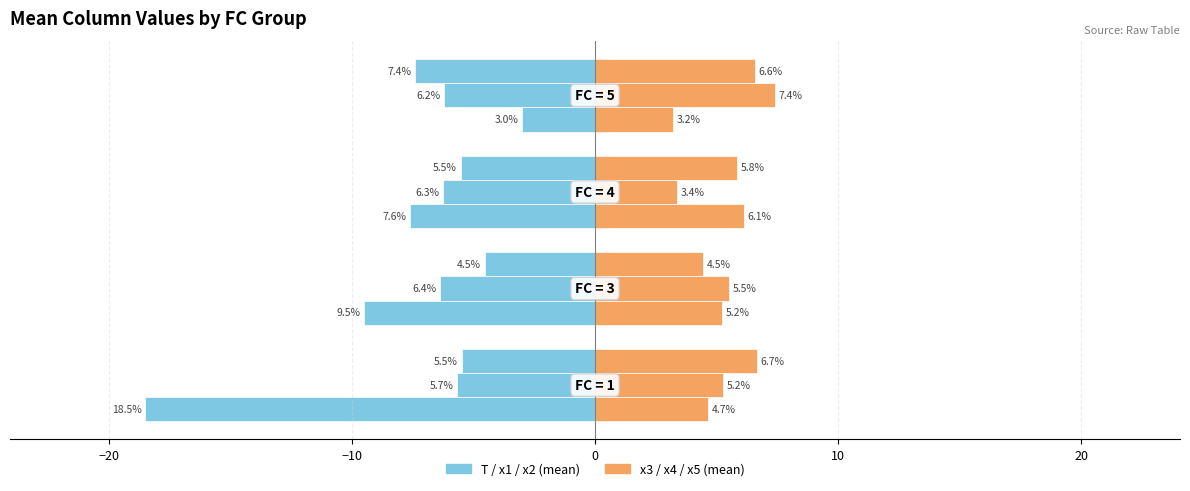

How many groups of bars are there?

4